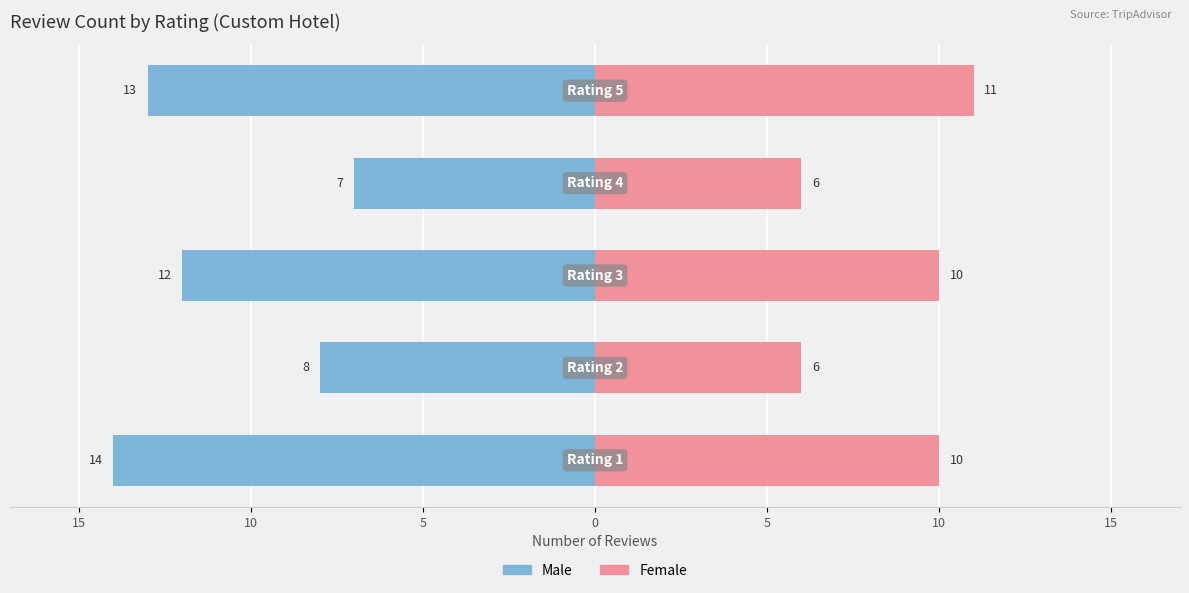

What is the total value across all series at 10?

-2